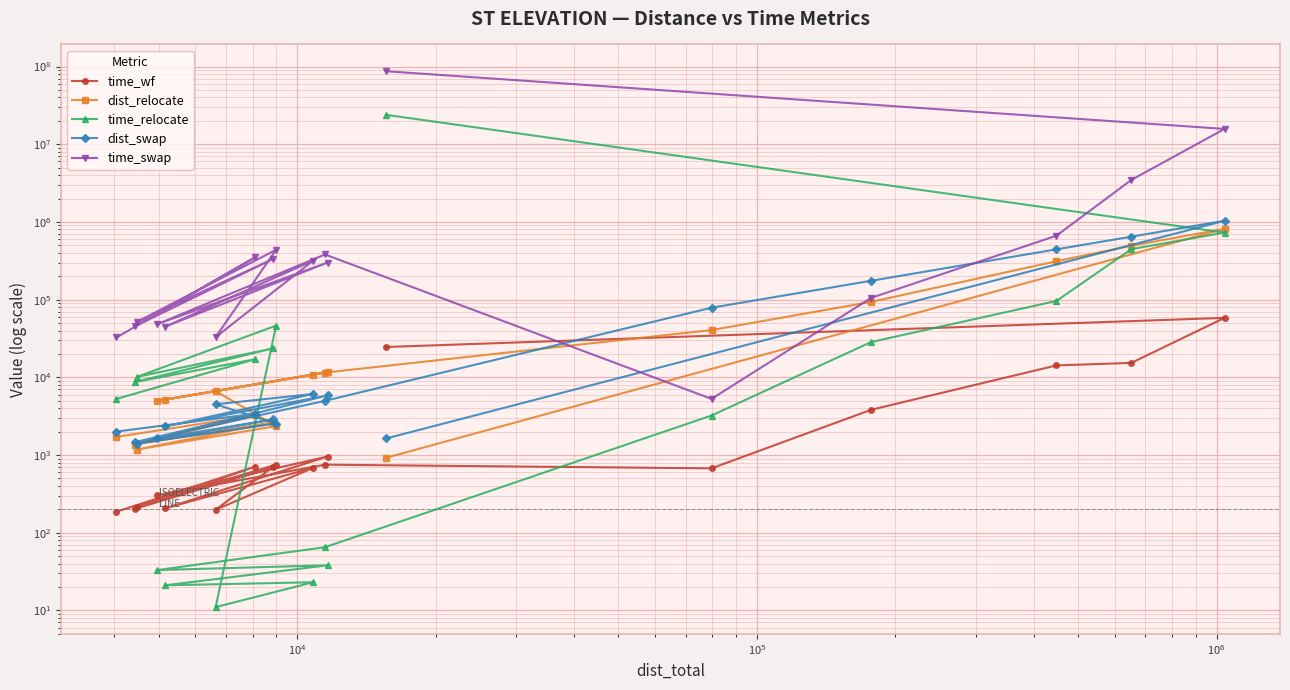

Which series has the largest total across all categories?

time_swap